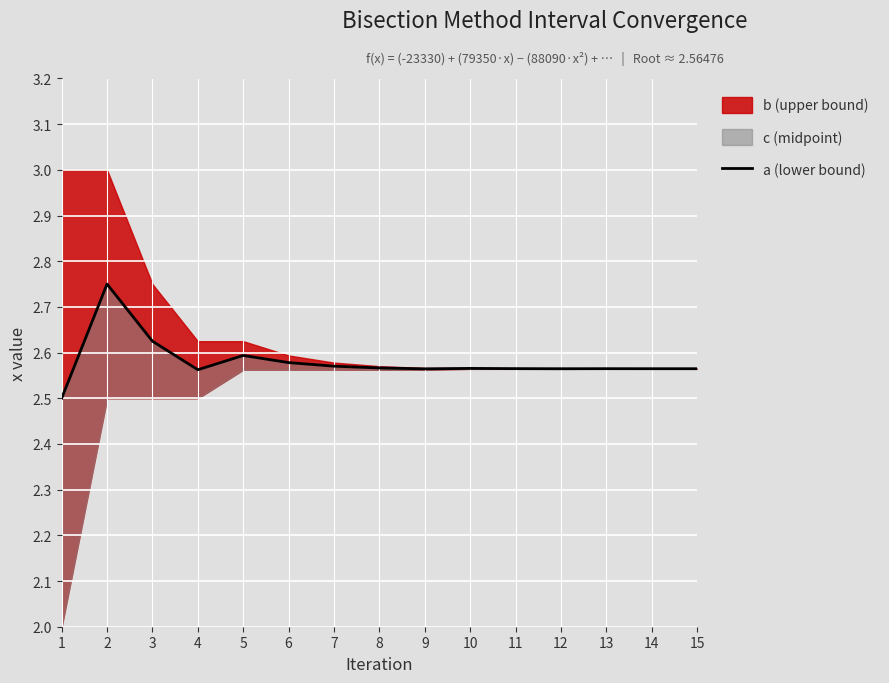

What is the value of the 6th point from the left?

2.6